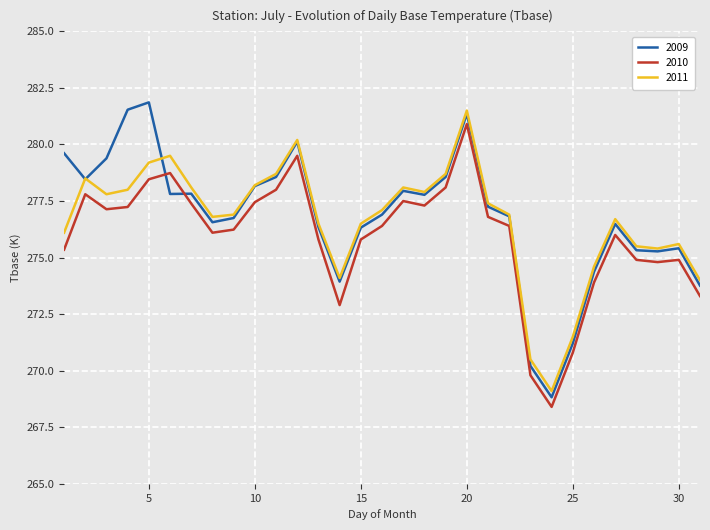

At how many categories does at least one series exceed 273?

28